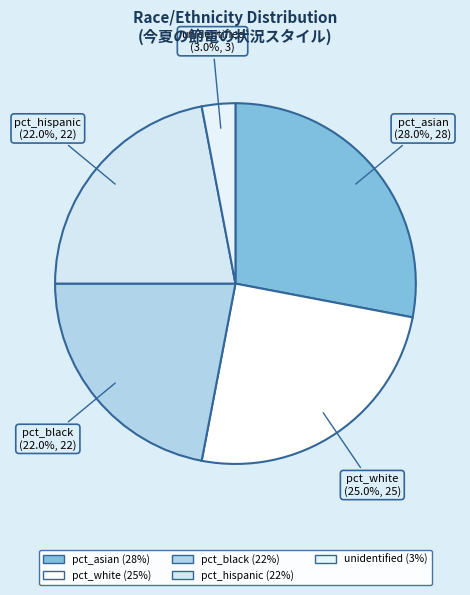

Rank the categories by value from lowest to highest.

unidentified, pct_black, pct_hispanic, pct_white, pct_asian